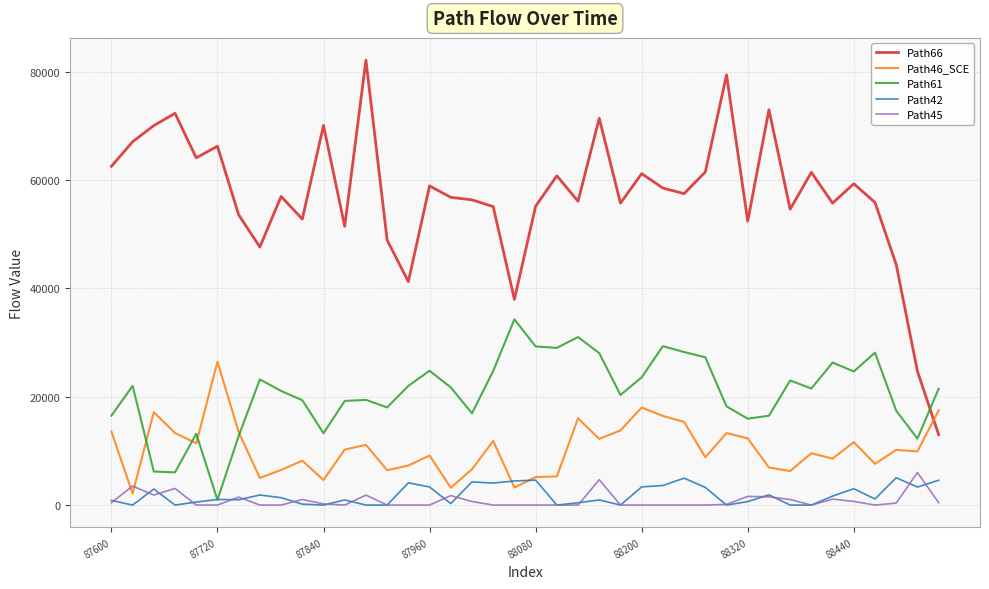

What are all the series names shown in the legend?

Path66, Path46_SCE, Path61, Path42, Path45